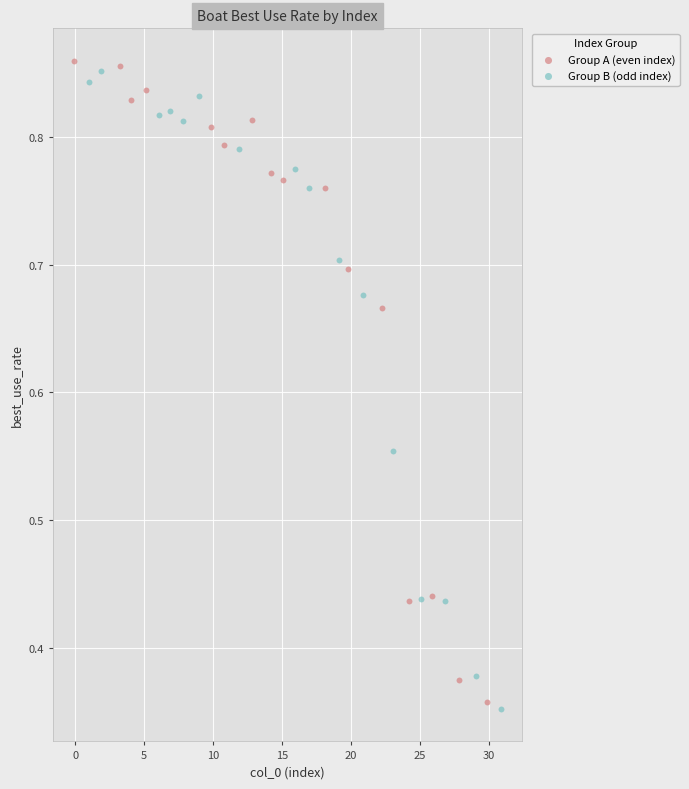

Which series reaches the maximum Y coordinate?

Group A (even index)